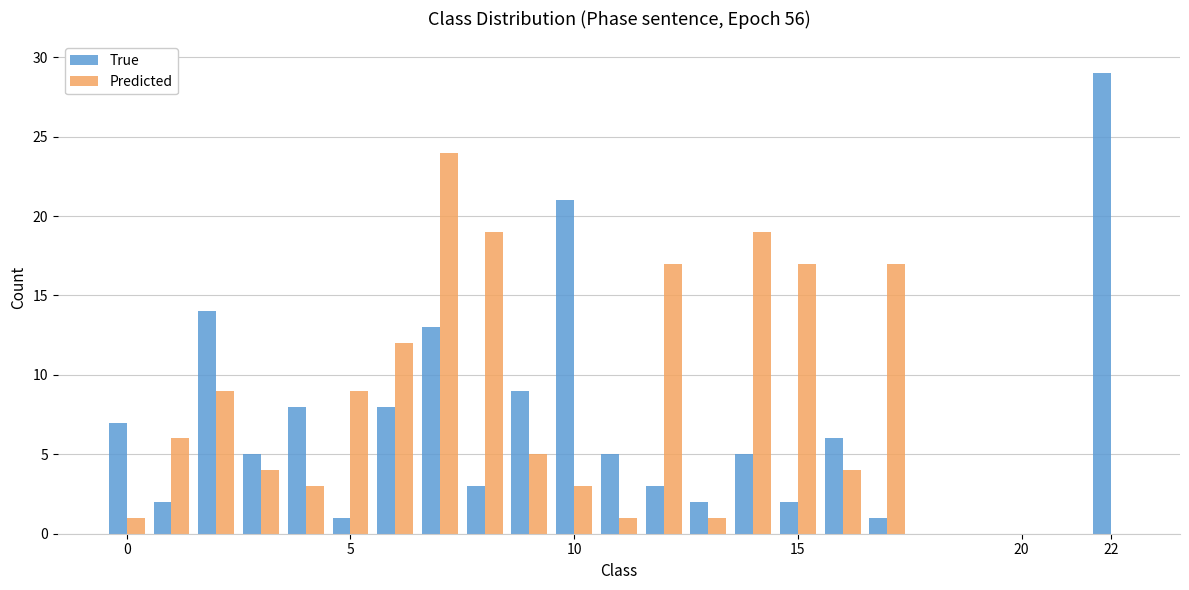

What is the total value across all series at 15?

19